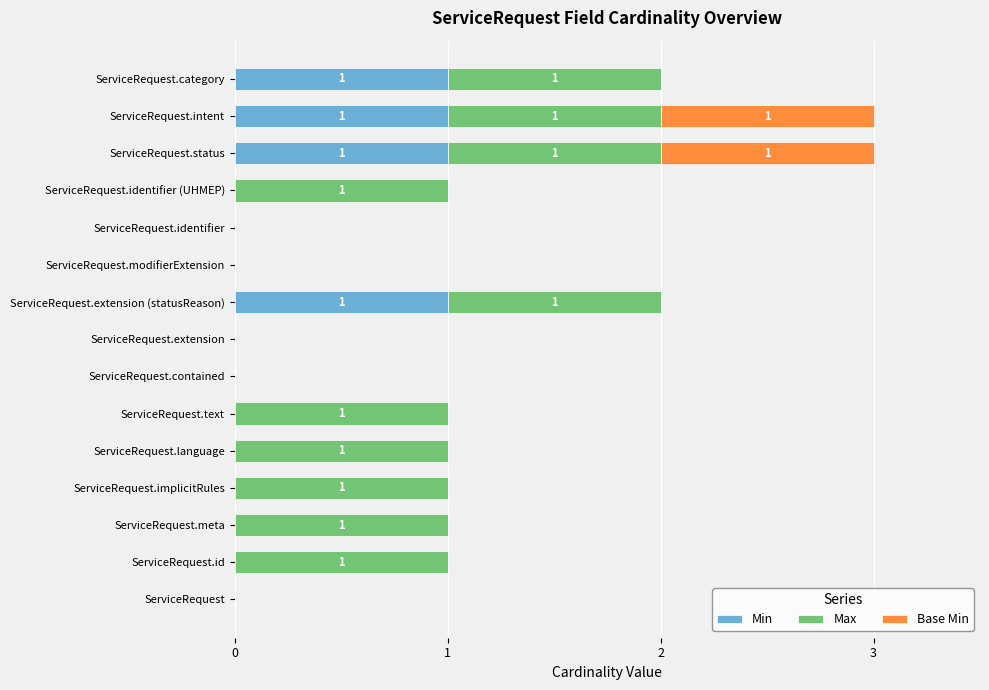

Is it true that Min equals 0 at ServiceRequest.identifier (UHMEP)?

True